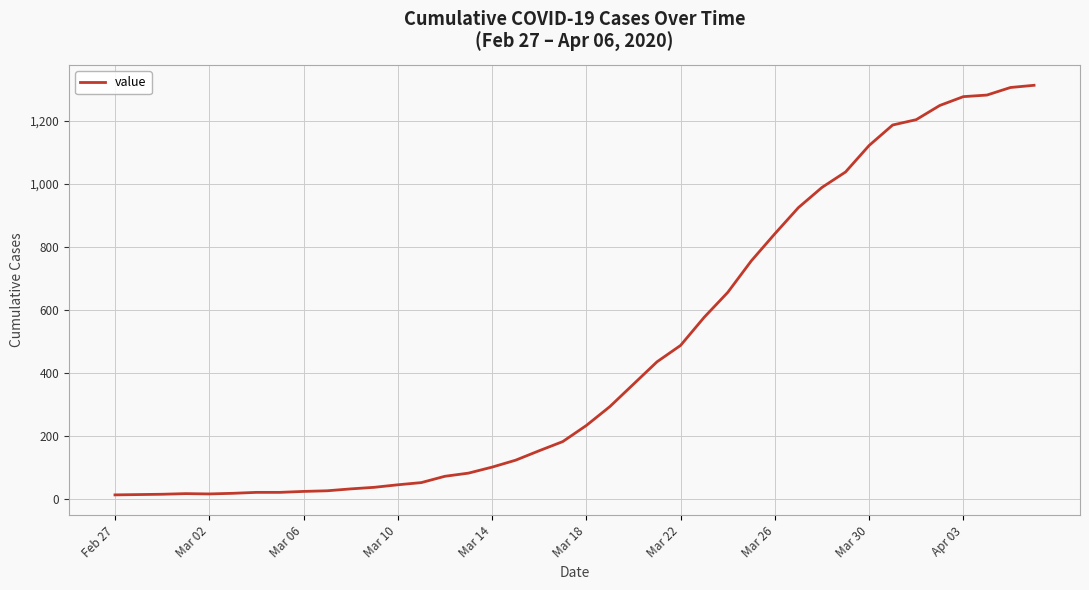

What is the difference between the maximum and minimum values?

1299